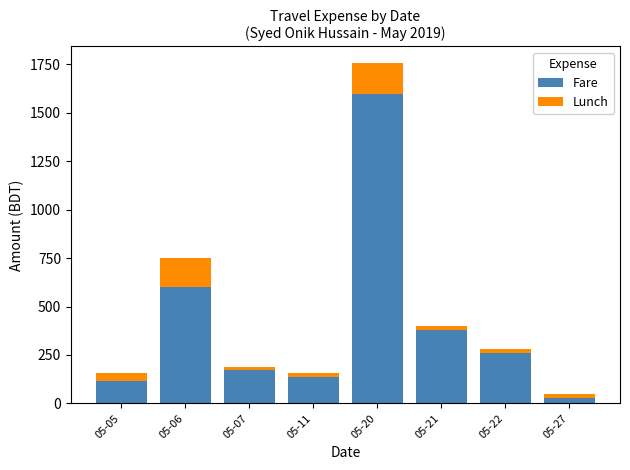

Reading left to right, what are the values for Fare?

118	600	170	136	1595	380	260	30